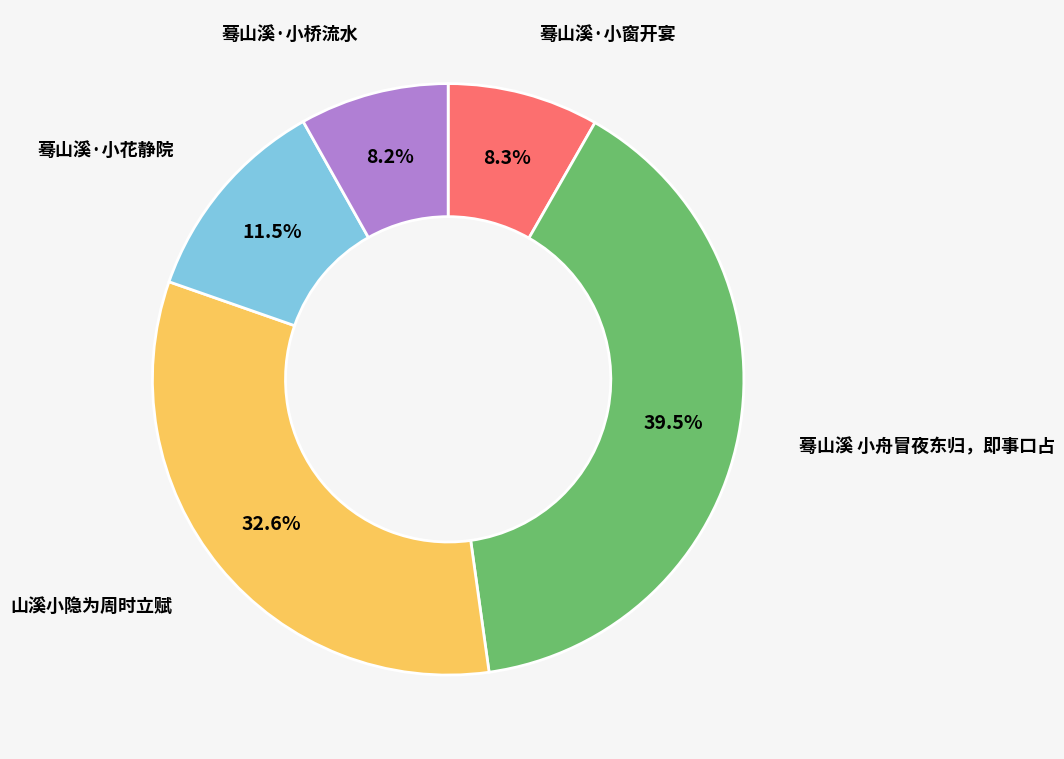

Is there a majority slice in this chart?

No